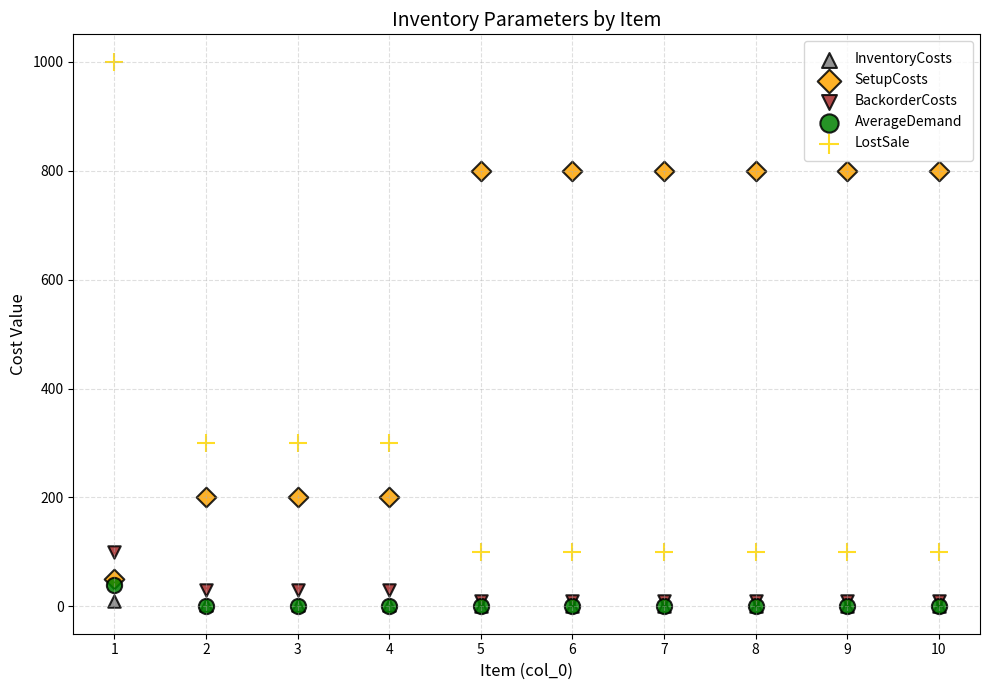

Which series has the widest spread of Y values?

LostSale